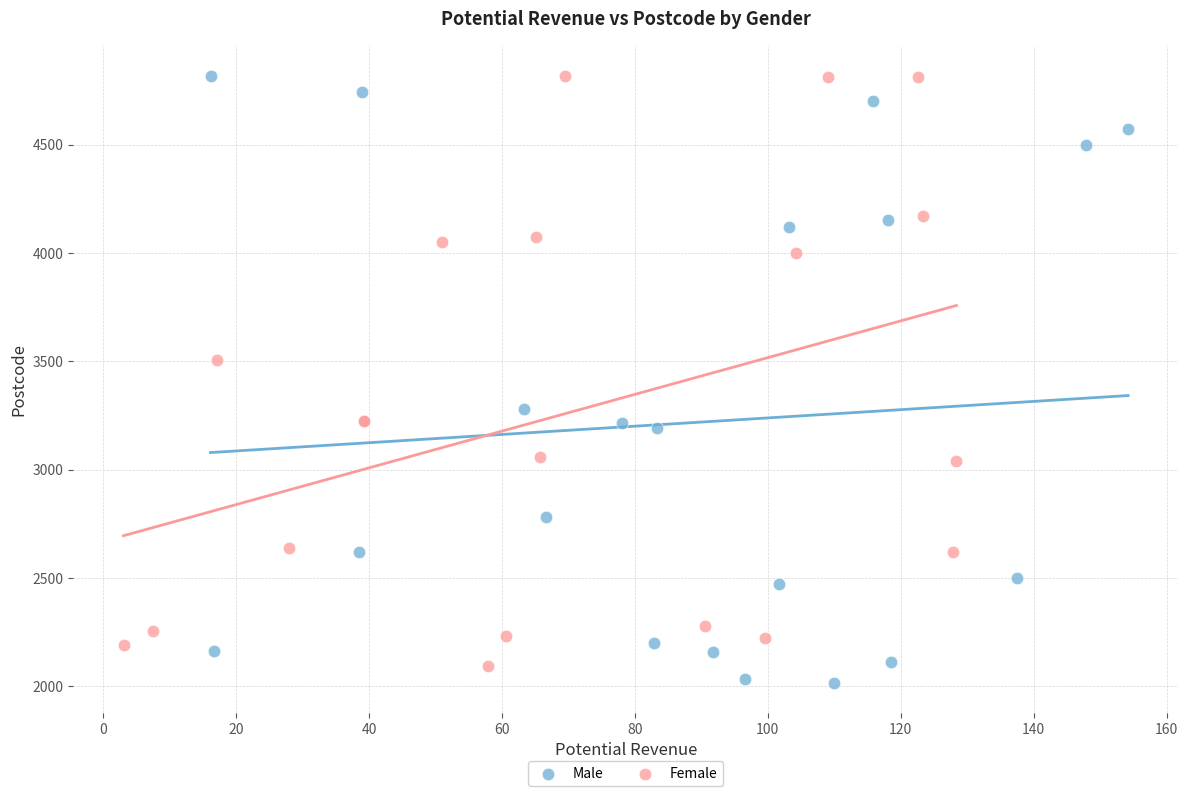

What are all the series names shown in the legend?

Male, Female